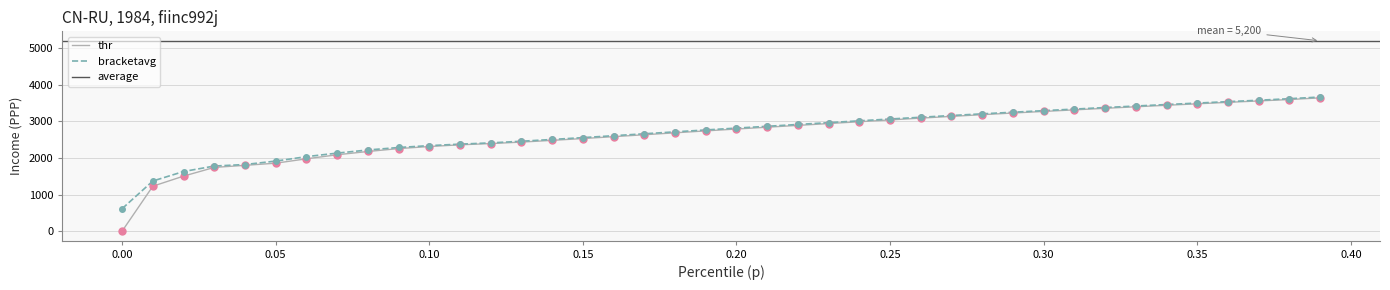

What is the minimum value for bracketavg?

618.6